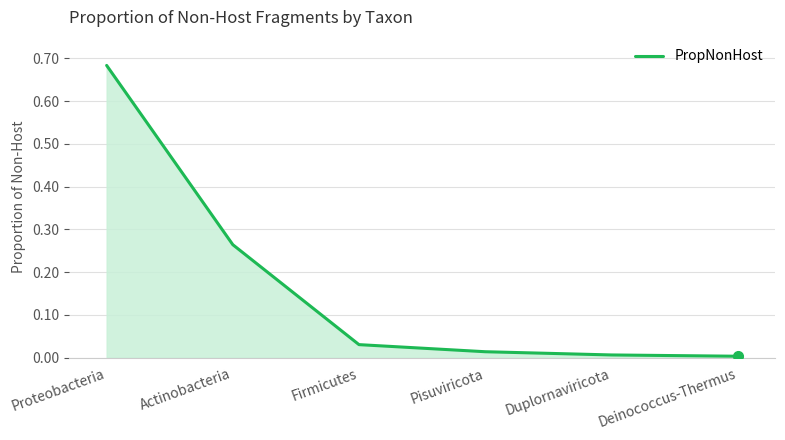

True or false: the data shows 0.0 at Firmicutes.

True